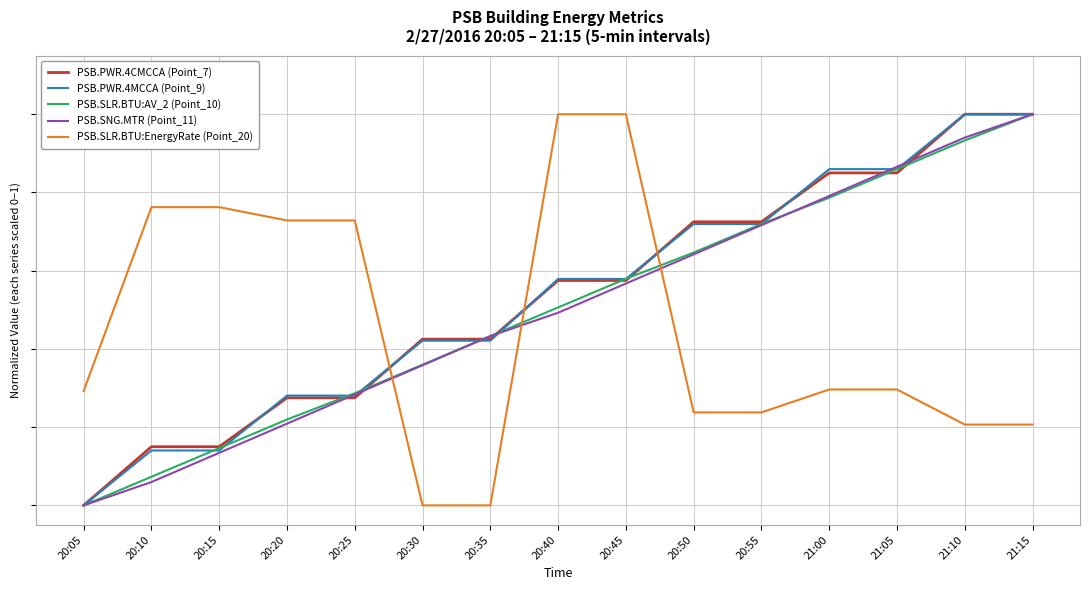

Which series has the largest total across all categories?

PSB.PWR.4CMCCA (Point_7)